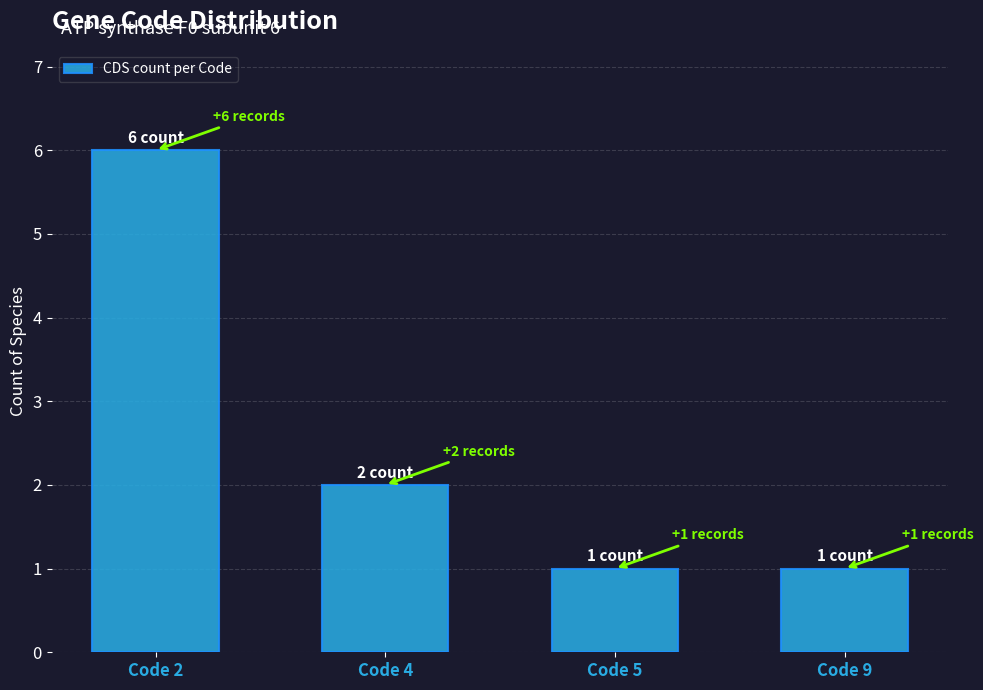

What is the value of the 3rd bar from the left?

1